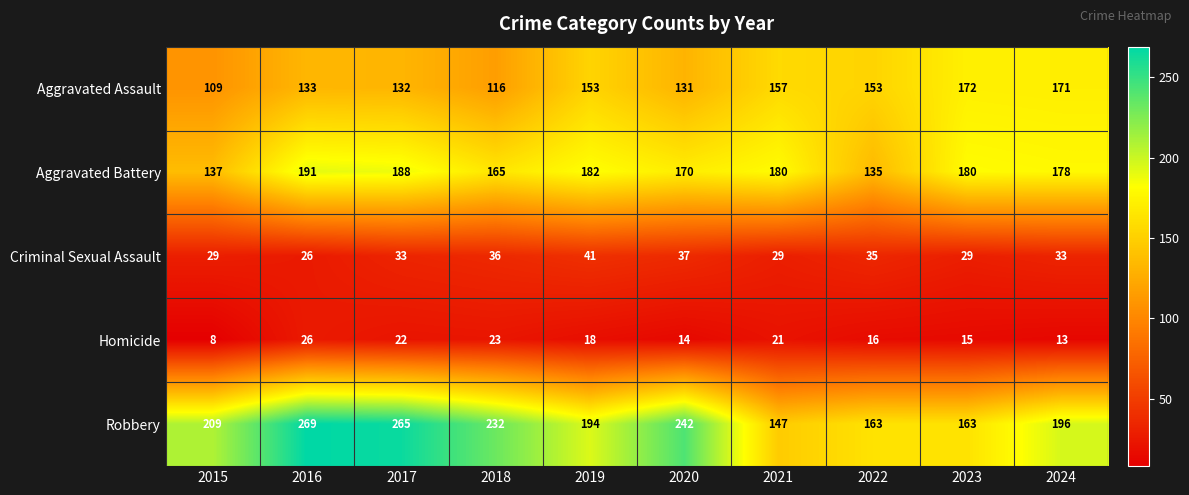

True or false: Criminal Sexual Assault has a value of 22 at 2018.

False